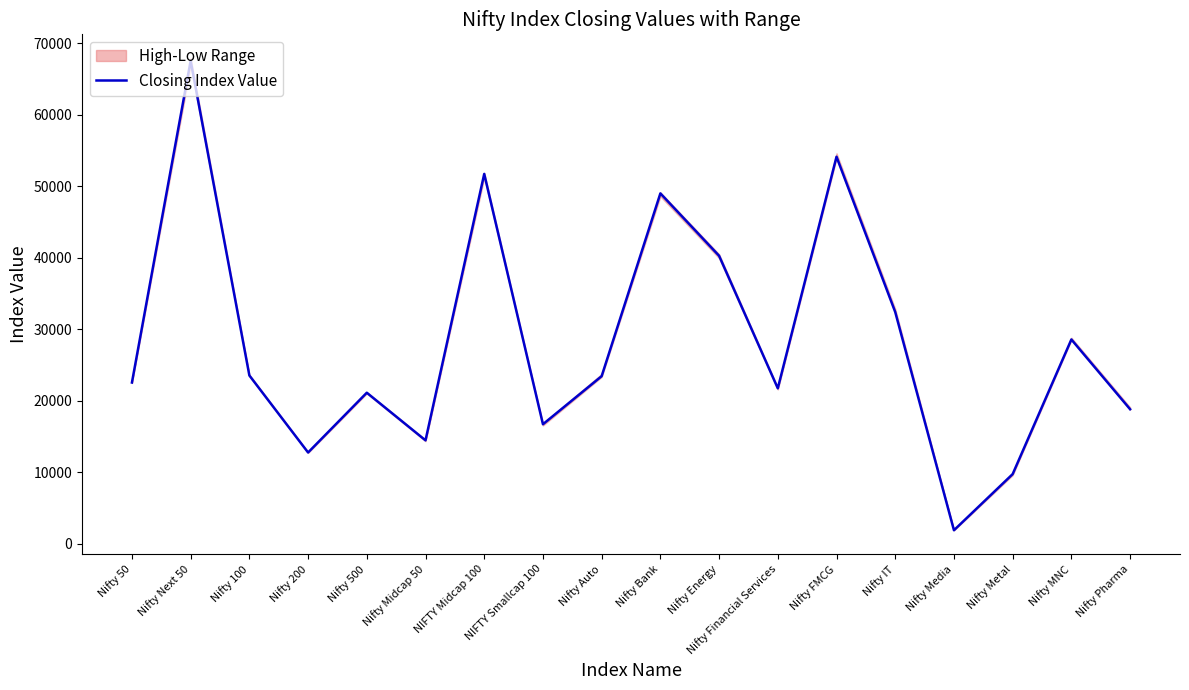

How many points are higher than both their immediate neighbors (excluding endpoints)?

6